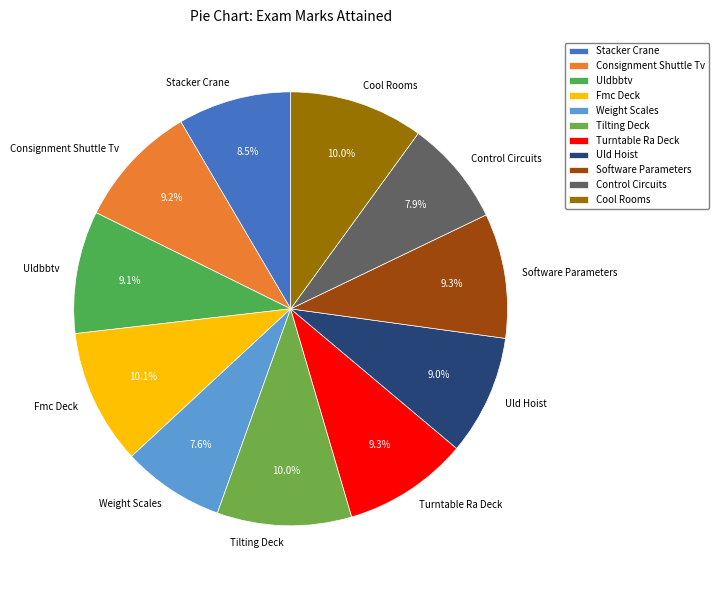

Does Control Circuits represent more than half of the total?

No